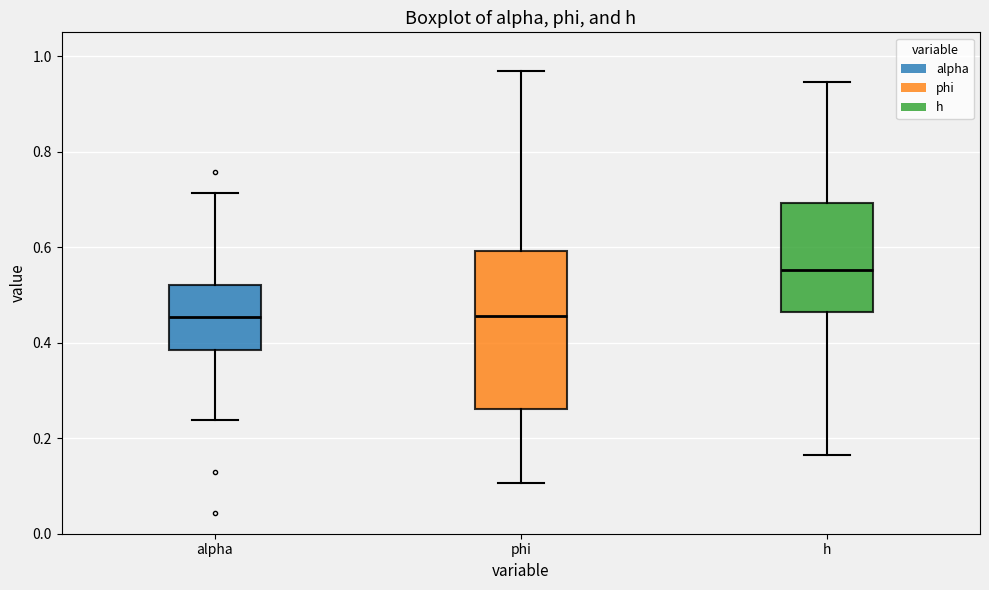

Where is the lower edge of the box for alpha on the y-axis? The values are not printed on the chart, so give them approximately, as read against the axis.

0.38